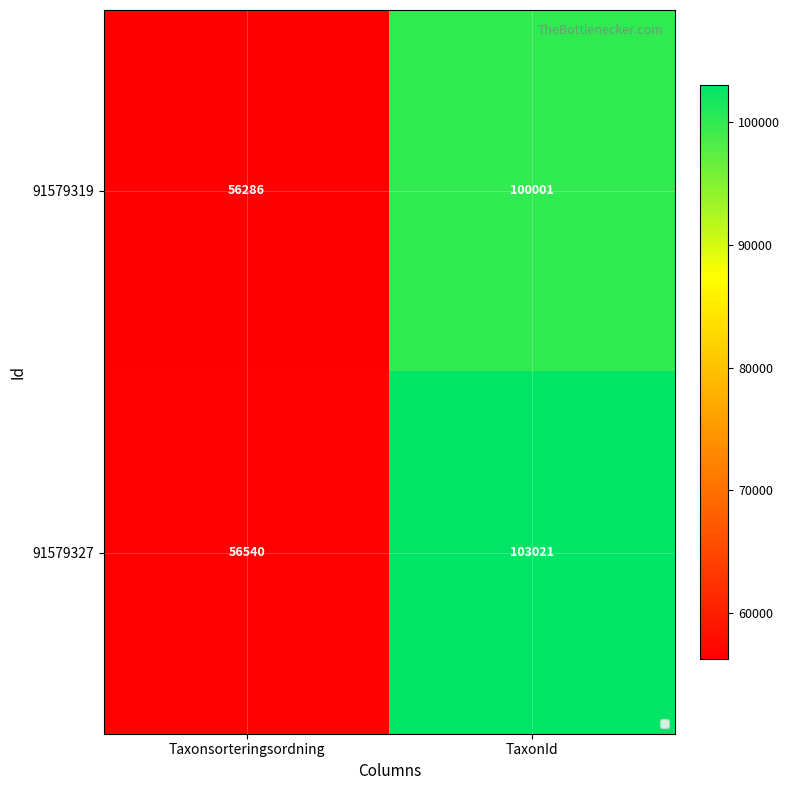

What is the difference between the 91579327 values at Taxonsorteringsordning and TaxonId?

46481